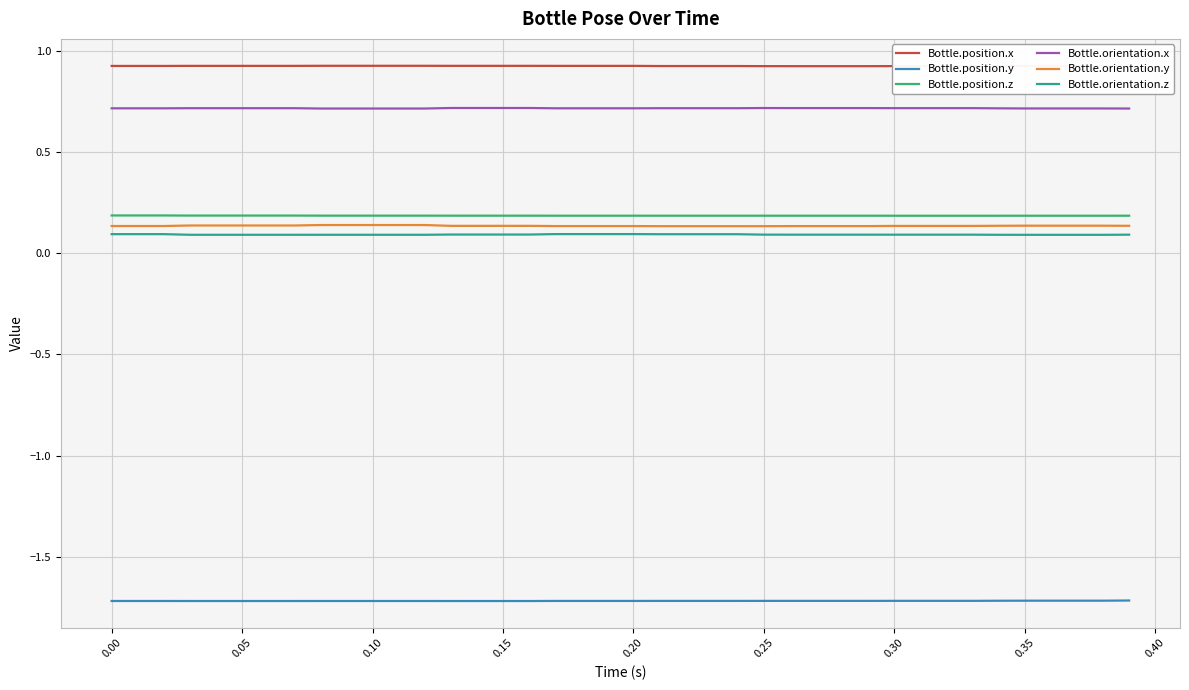

The value of Bottle.position.z at 0.10 is 0.2. True or false?

True